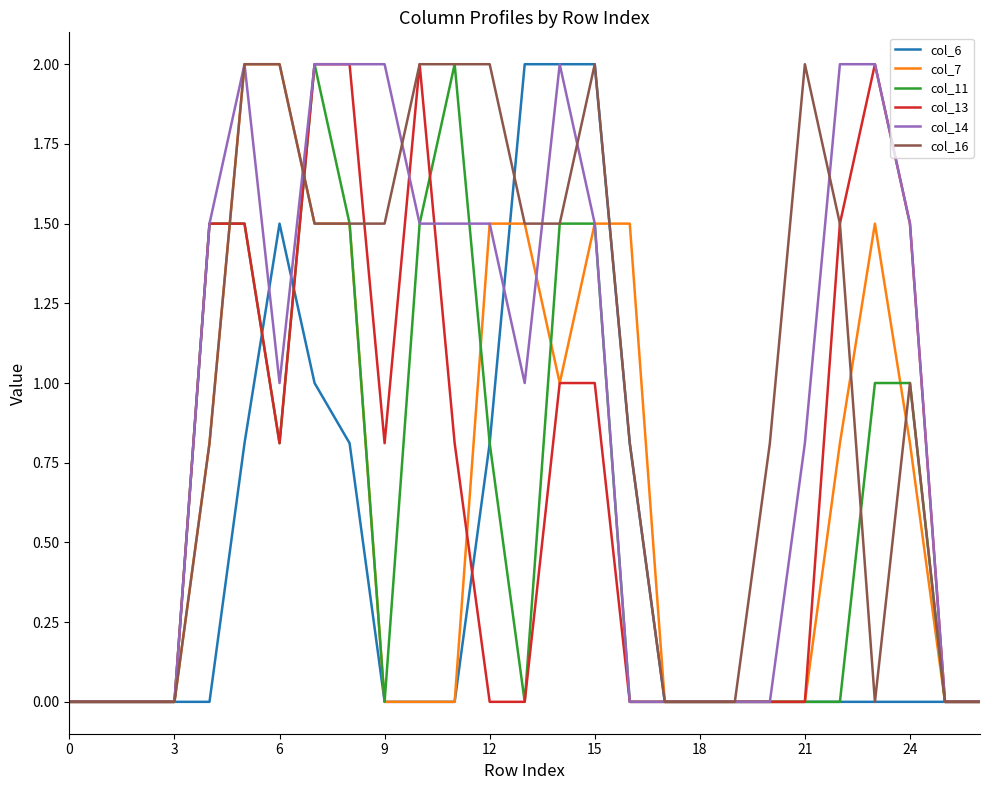

What is the maximum value shown in the chart?

2.0